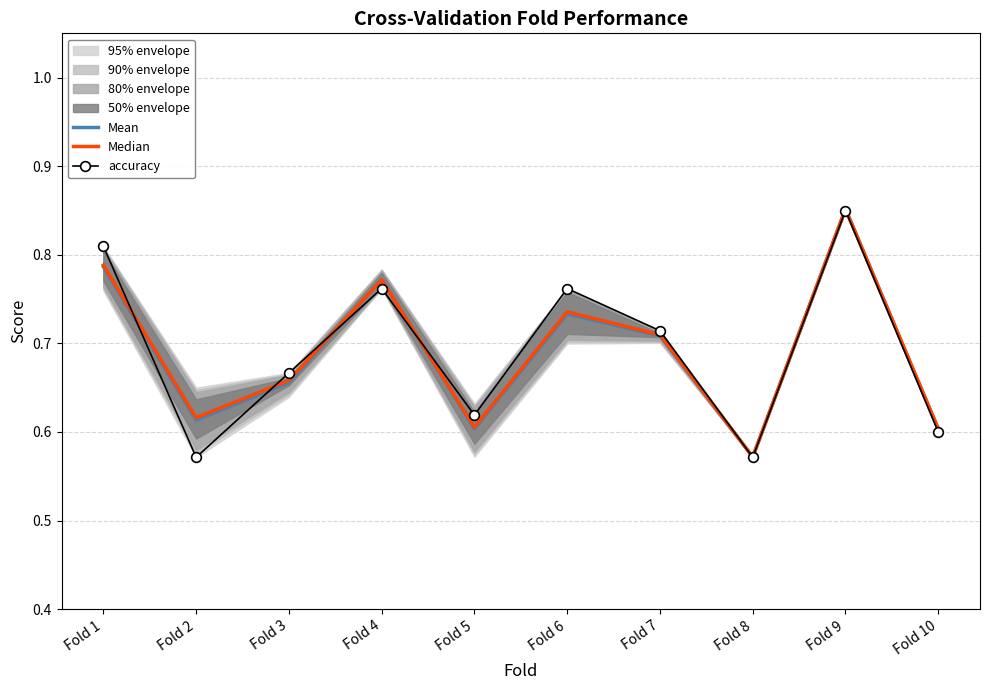

The Median series shows 0.7 at Fold 7. True or false?

True